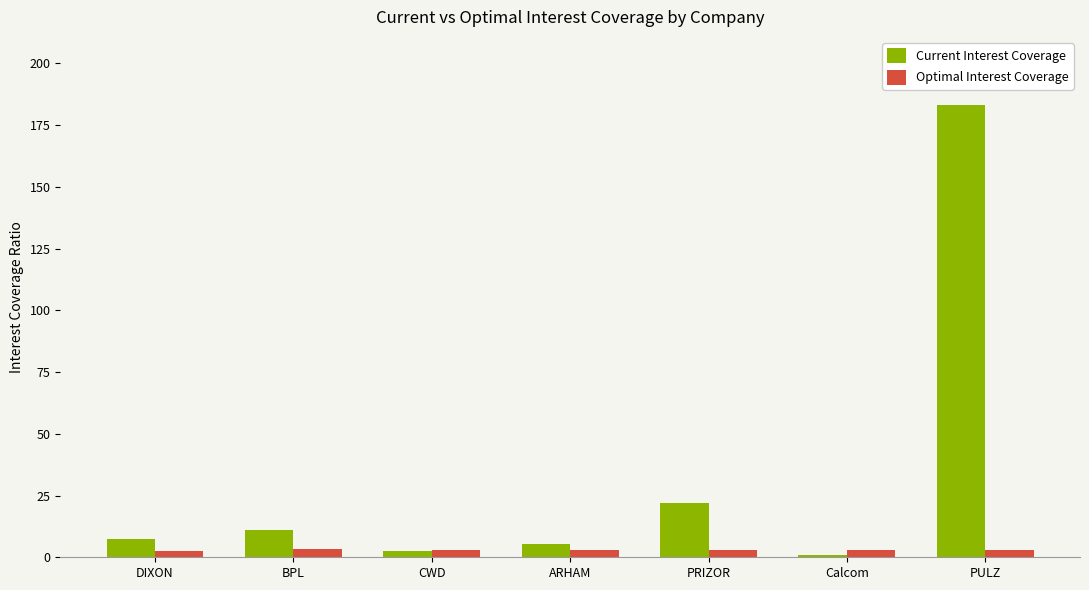

What is the total value across all series at CWD?

5.6